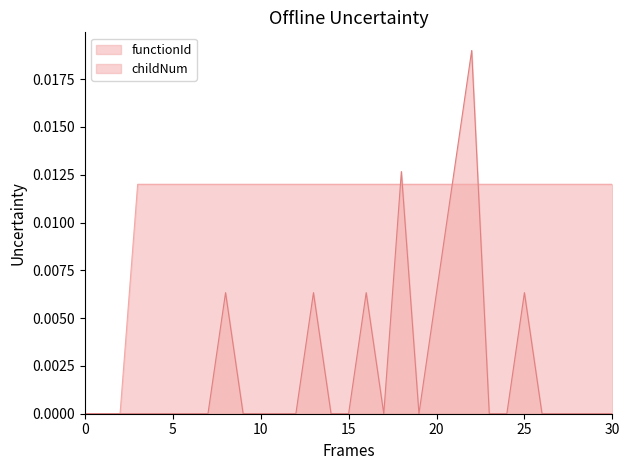

How many times do functionId and childNum cross each other?

4